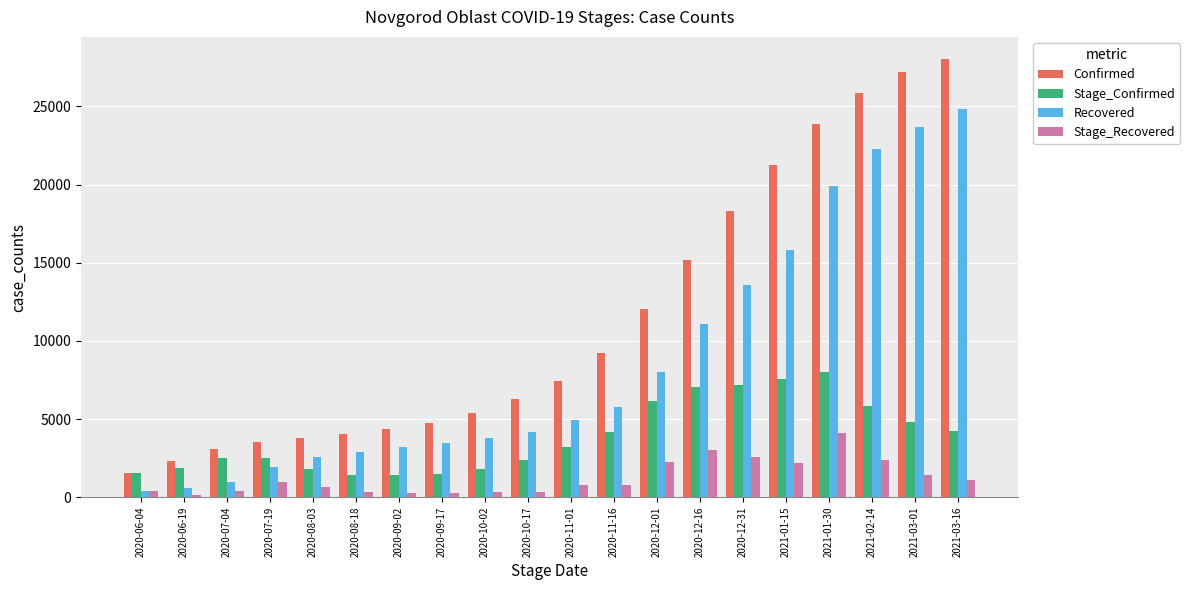

At how many categories does at least one series exceed 10066?

8